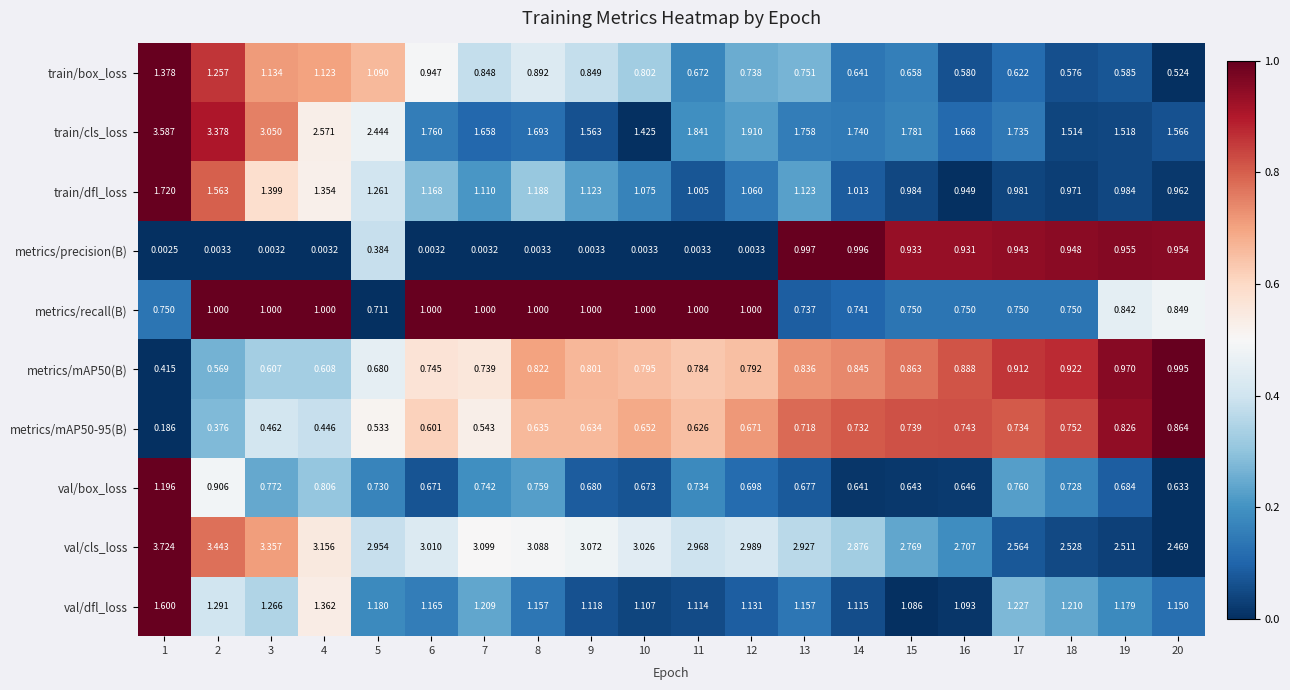

Which label corresponds to the largest value in the chart?

1